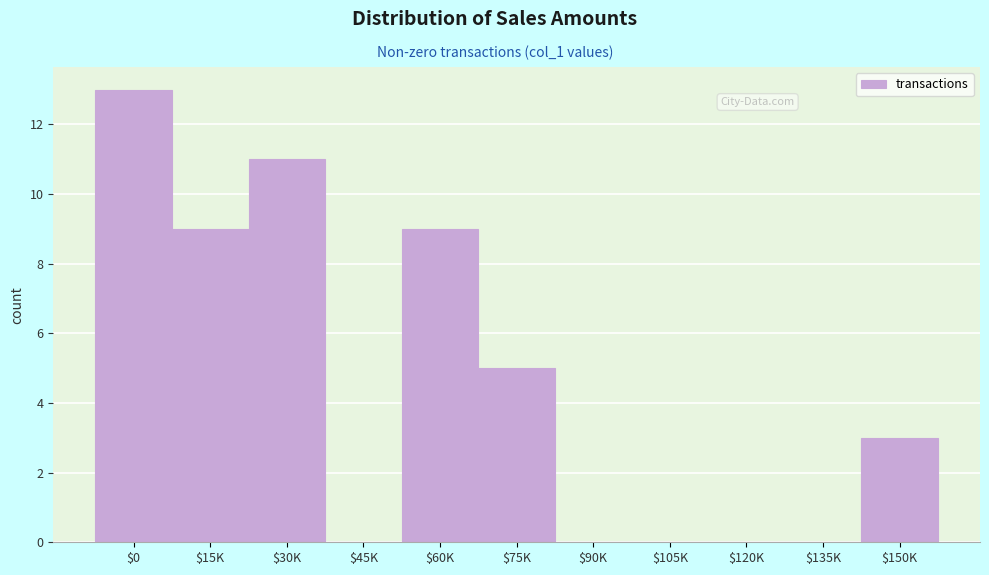

Which label corresponds to the largest value in the chart?

$0